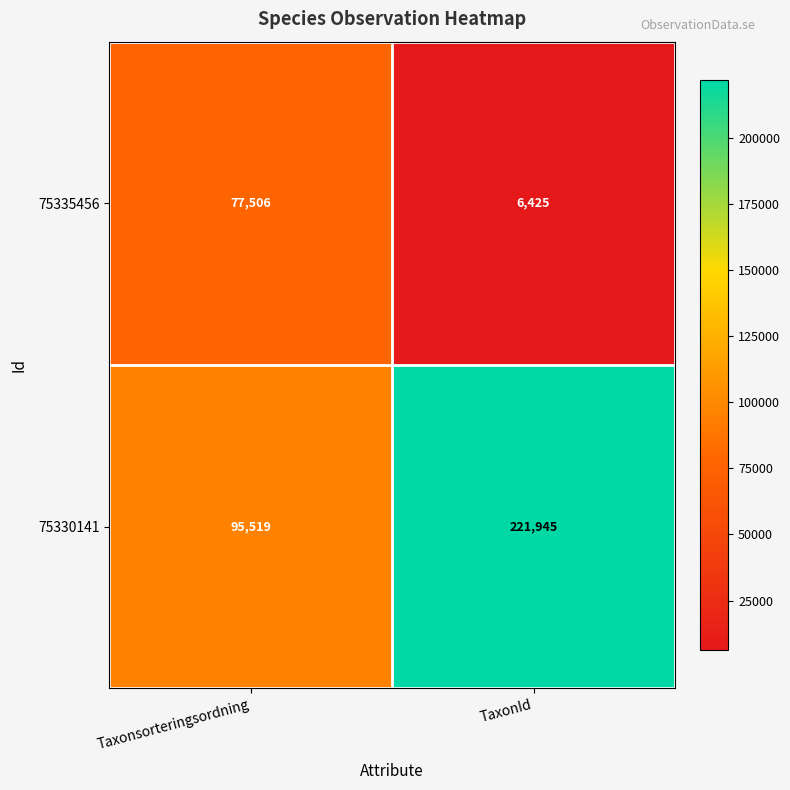

Rank the series at TaxonId from lowest to highest value.

75335456, 75330141